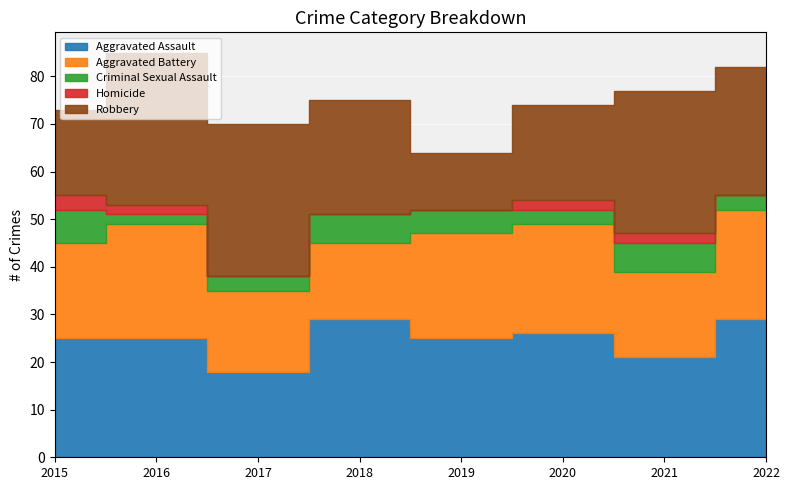

What is the approximate value of Aggravated Assault at 2015?

25